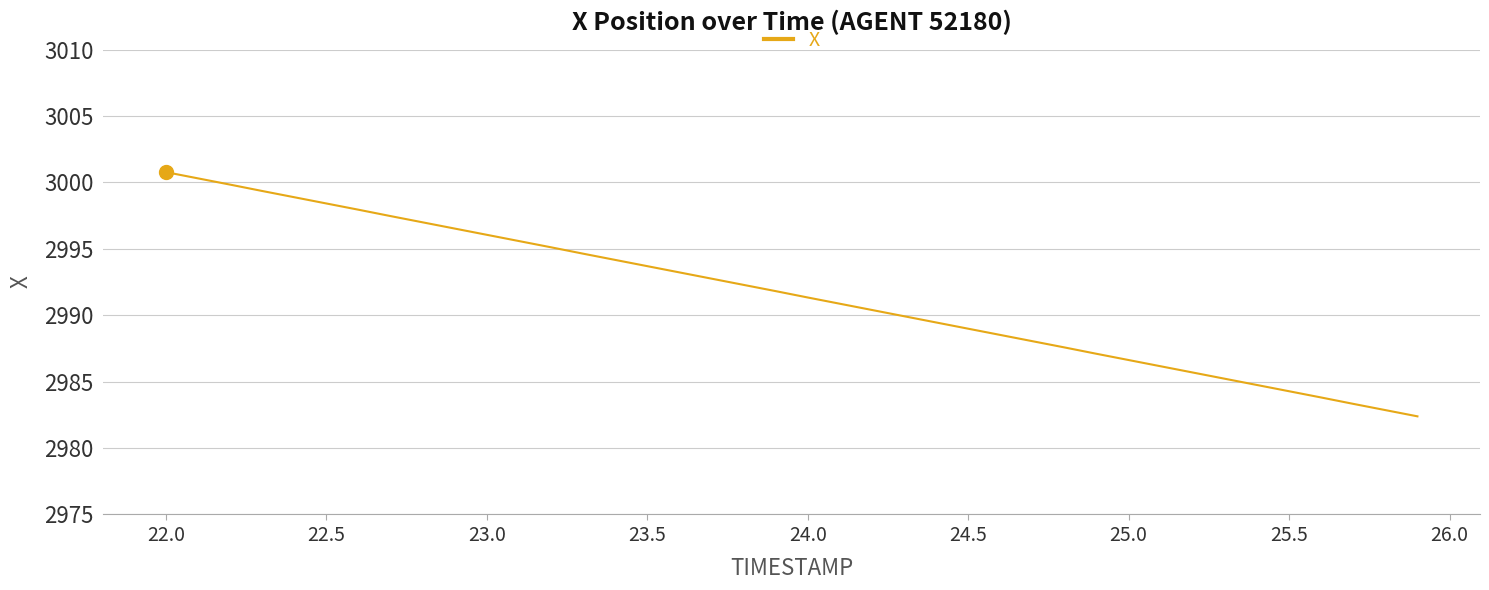

What is the smallest value displayed?

2982.4